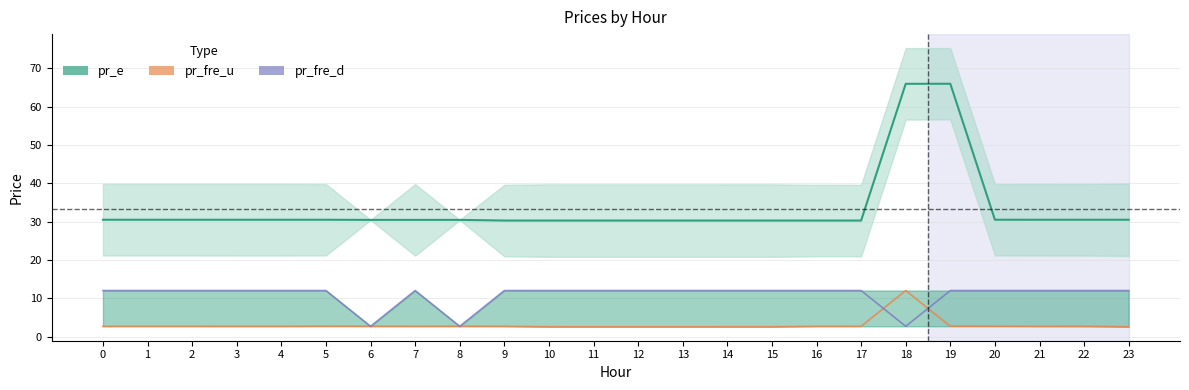

What is the average value of the pr_fre_u series?

3.0